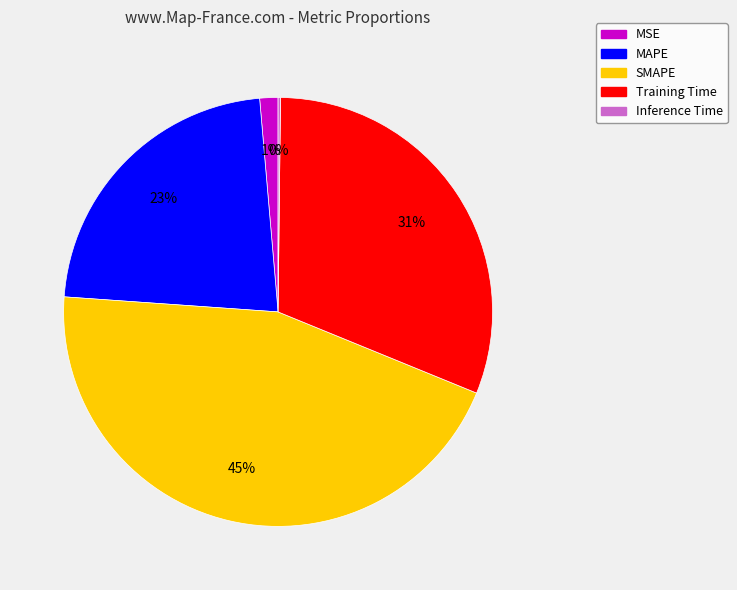

To the nearest percent, what portion does SMAPE represent?

45%